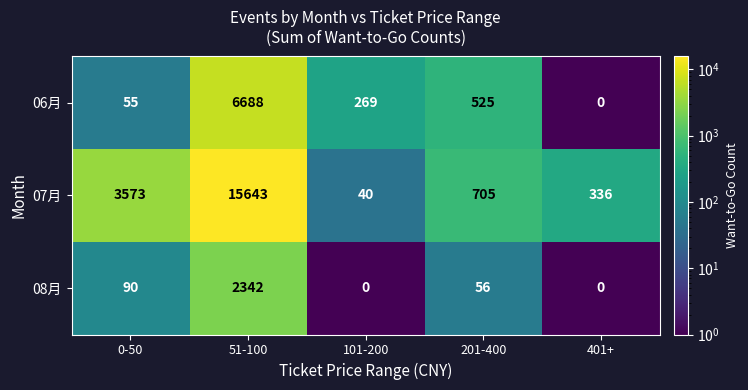

Rank the series by their maximum value, from highest to lowest.

07月, 06月, 08月